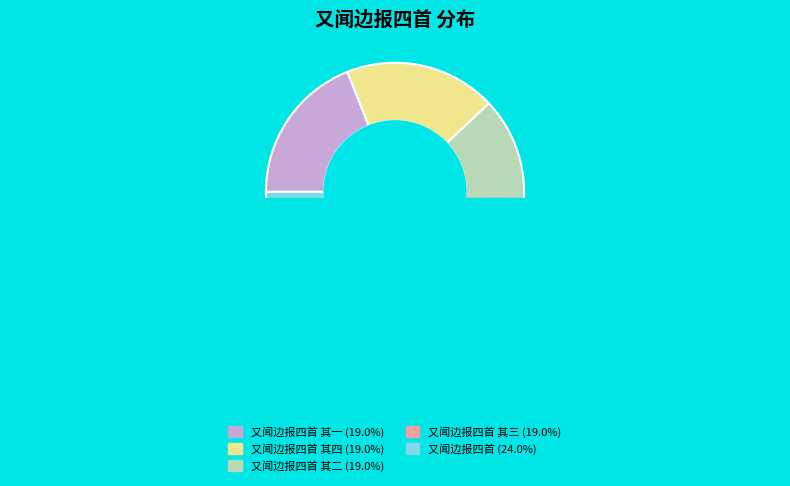

Is there a majority slice in this chart?

No